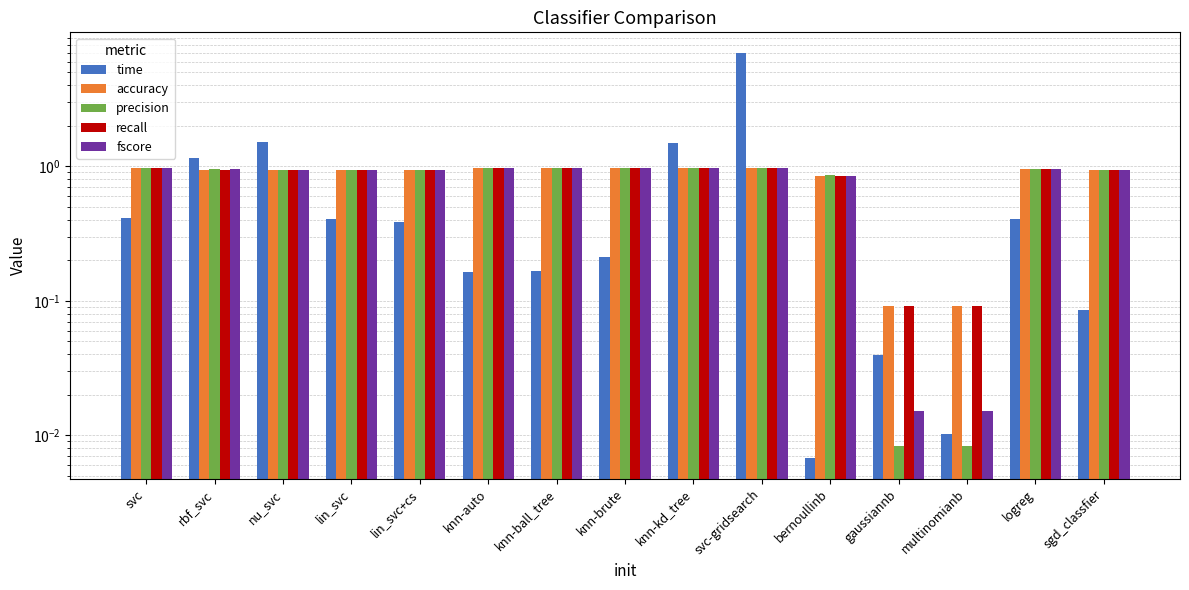

At which label is precision closest to 0?

gaussiannb